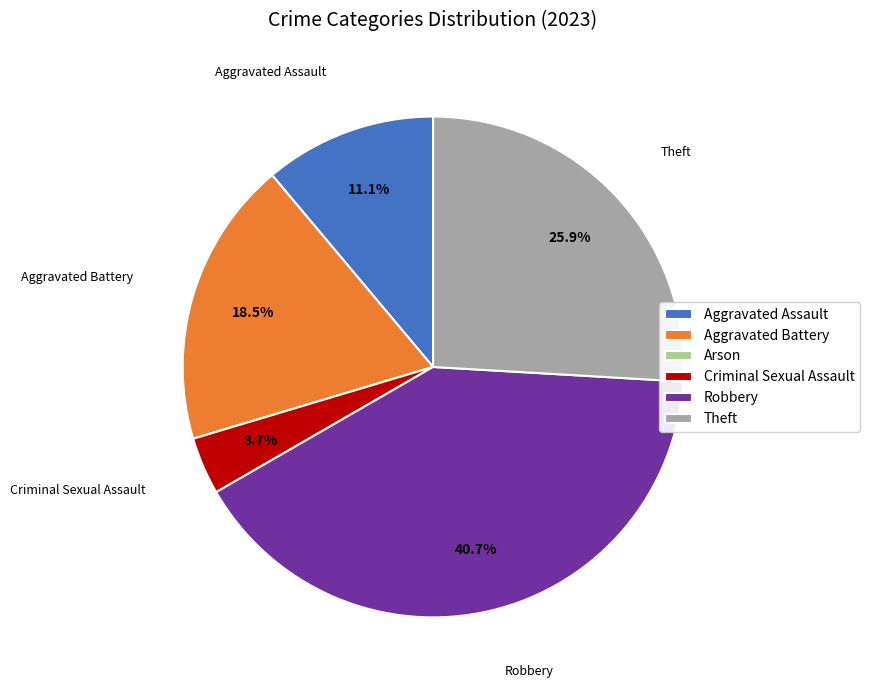

To the nearest percent, what is the difference between the Aggravated Assault and Theft slice percentages?

15%